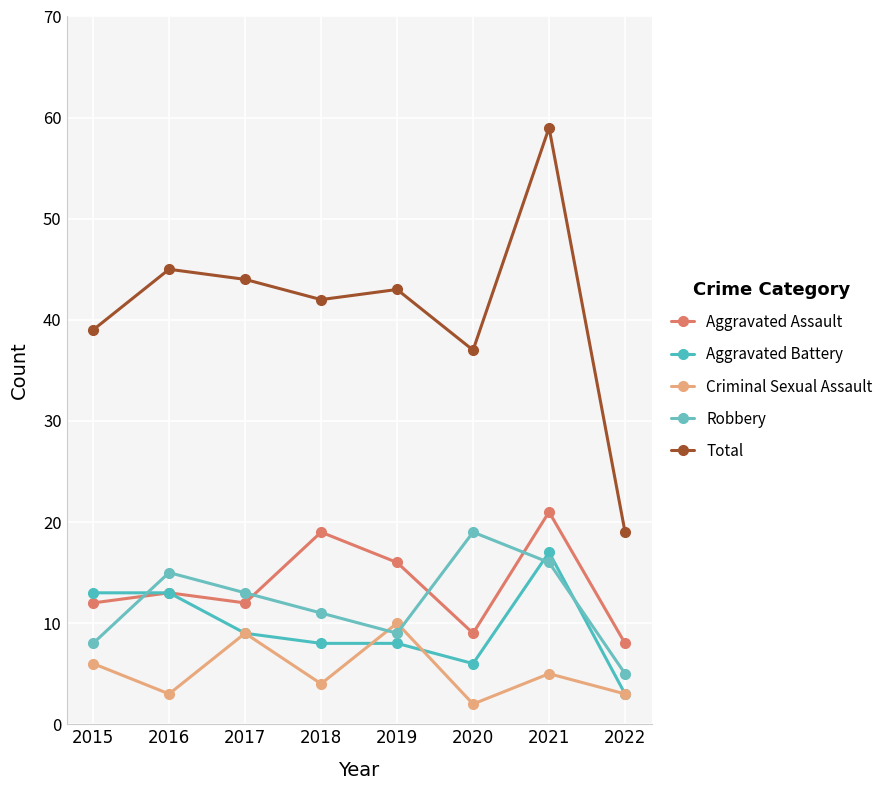

At how many categories does at least one series exceed 22?

7